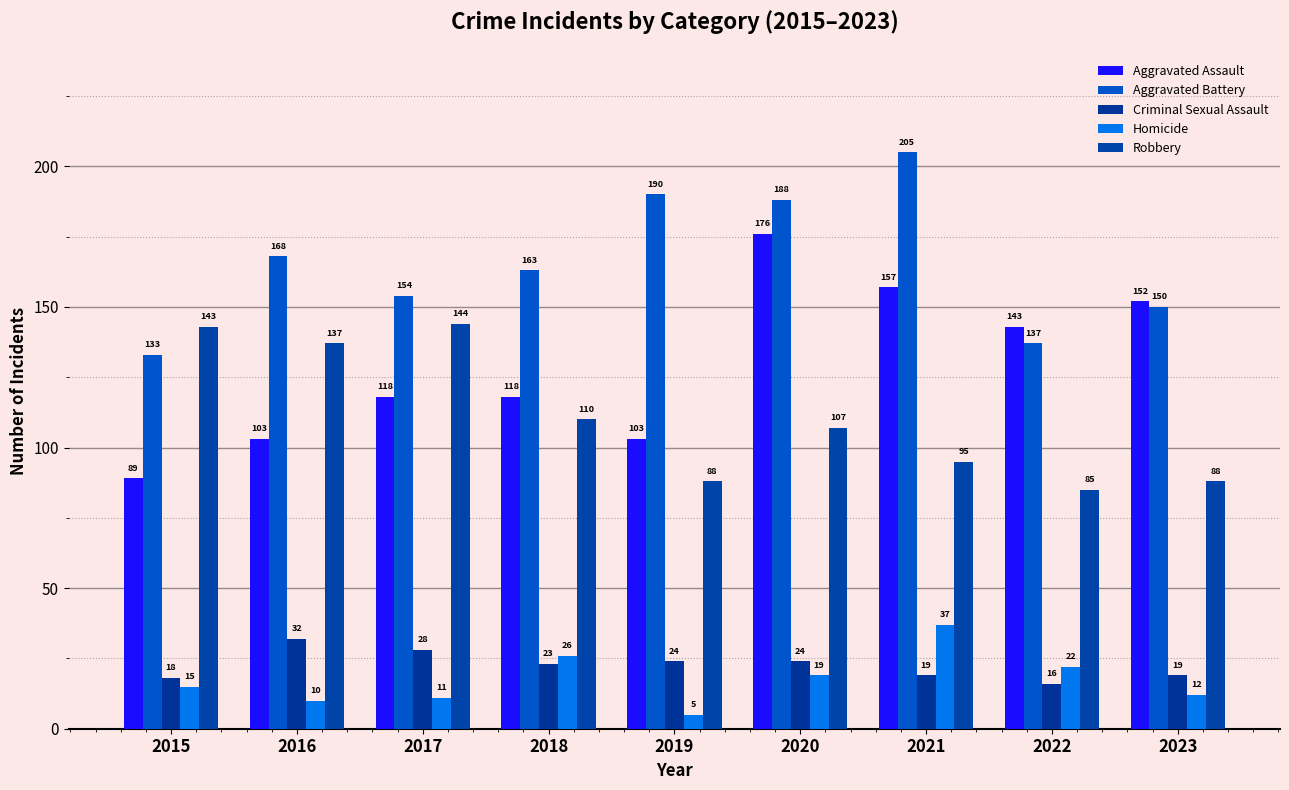

List the series in order of their peak value, lowest first.

Criminal Sexual Assault, Homicide, Robbery, Aggravated Assault, Aggravated Battery